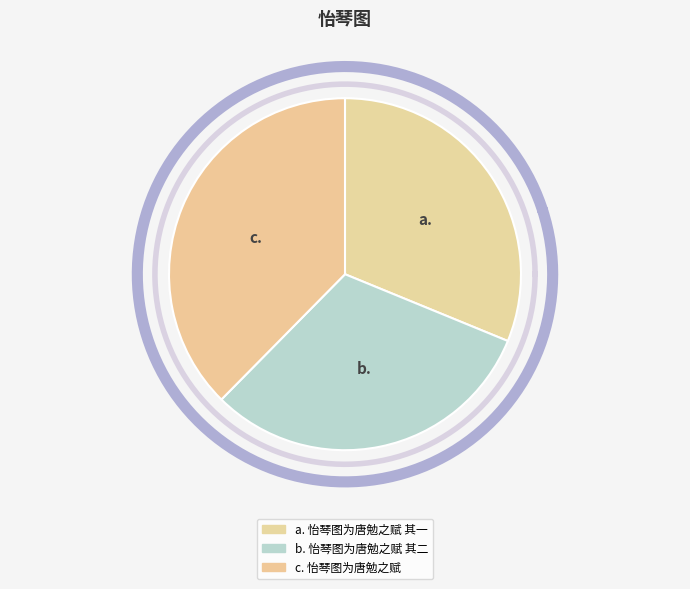

Approximately how many times larger is the value at 怡琴图为唐勉之赋 其一 compared to 怡琴图为唐勉之赋 其二?

1.0